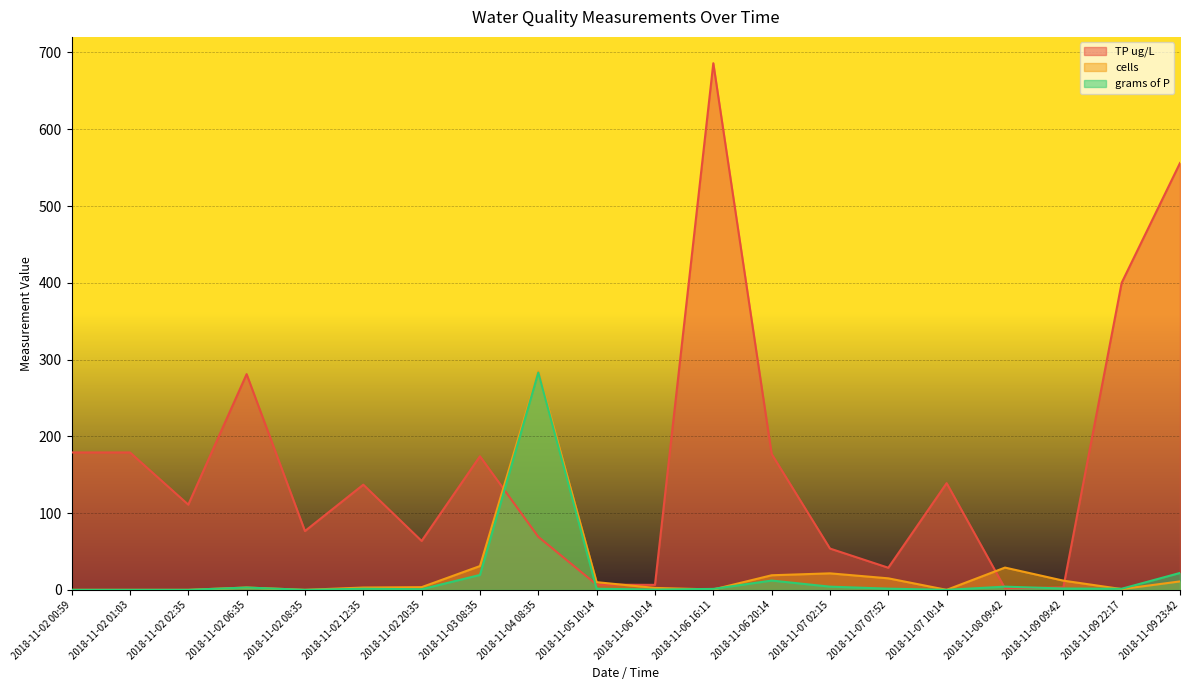

At how many categories does at least one series exceed 114?

11